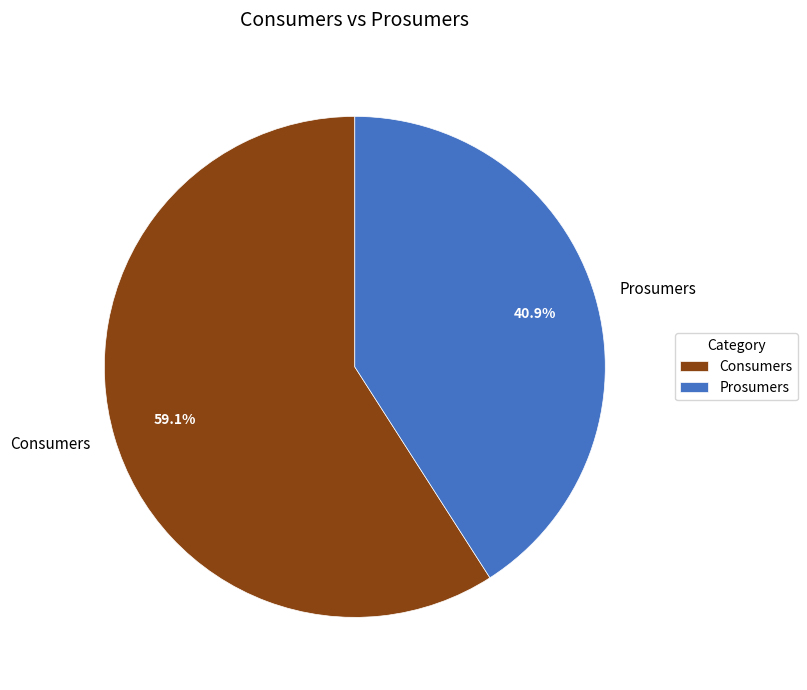

Do Prosumers and Consumers together represent more than half of the pie?

Yes